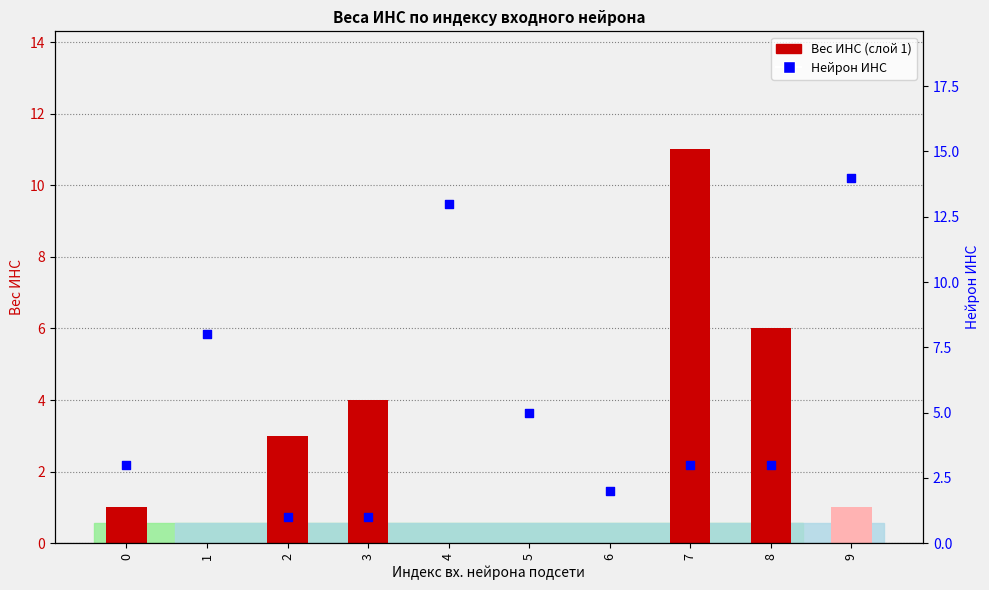

Is the value of Нейрон ИНС at 0 greater than the value of Вес ИНС at 0?

Yes